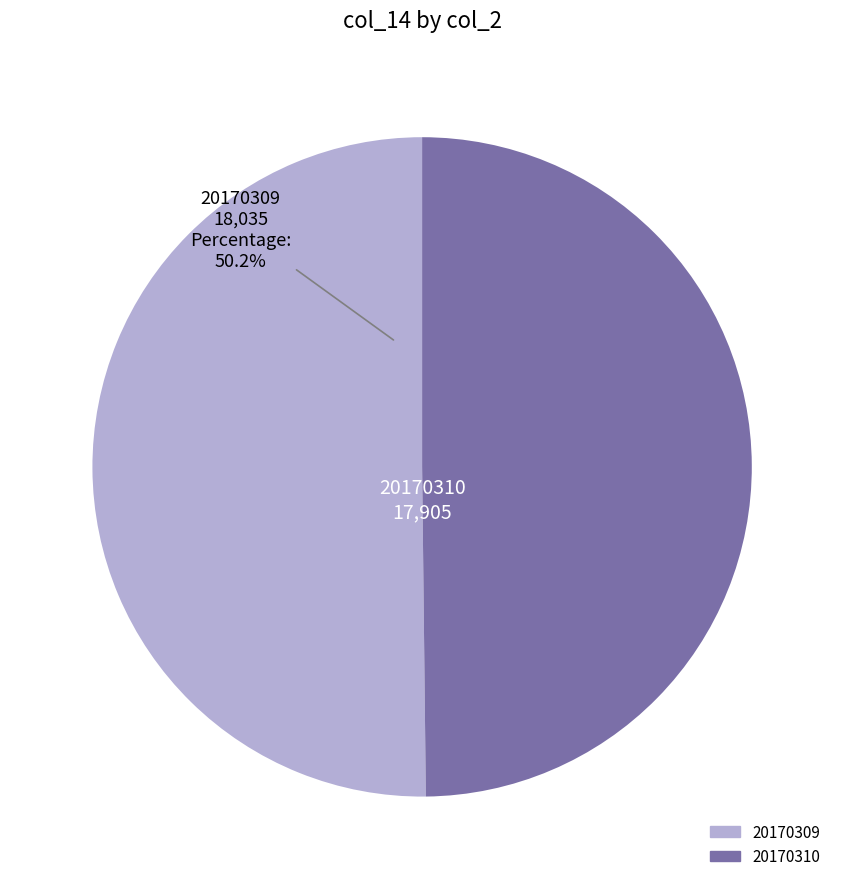

To the nearest percent, what percentage of the pie is 20170310?

50%